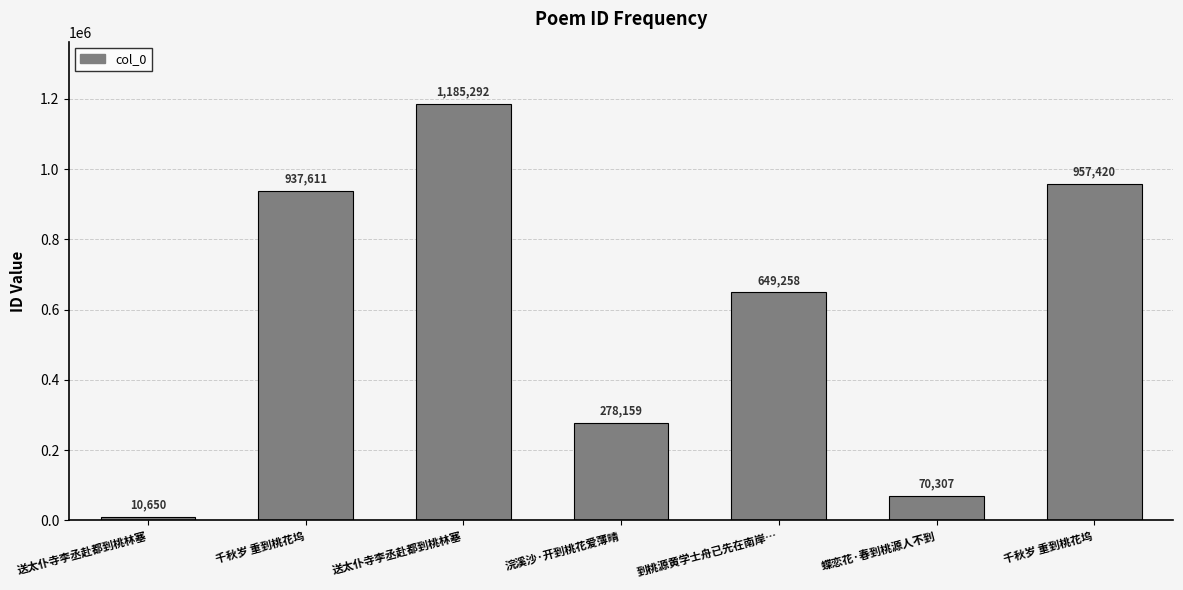

Which category has the highest value across all series?

送太仆寺李丞赴都到桃林塞